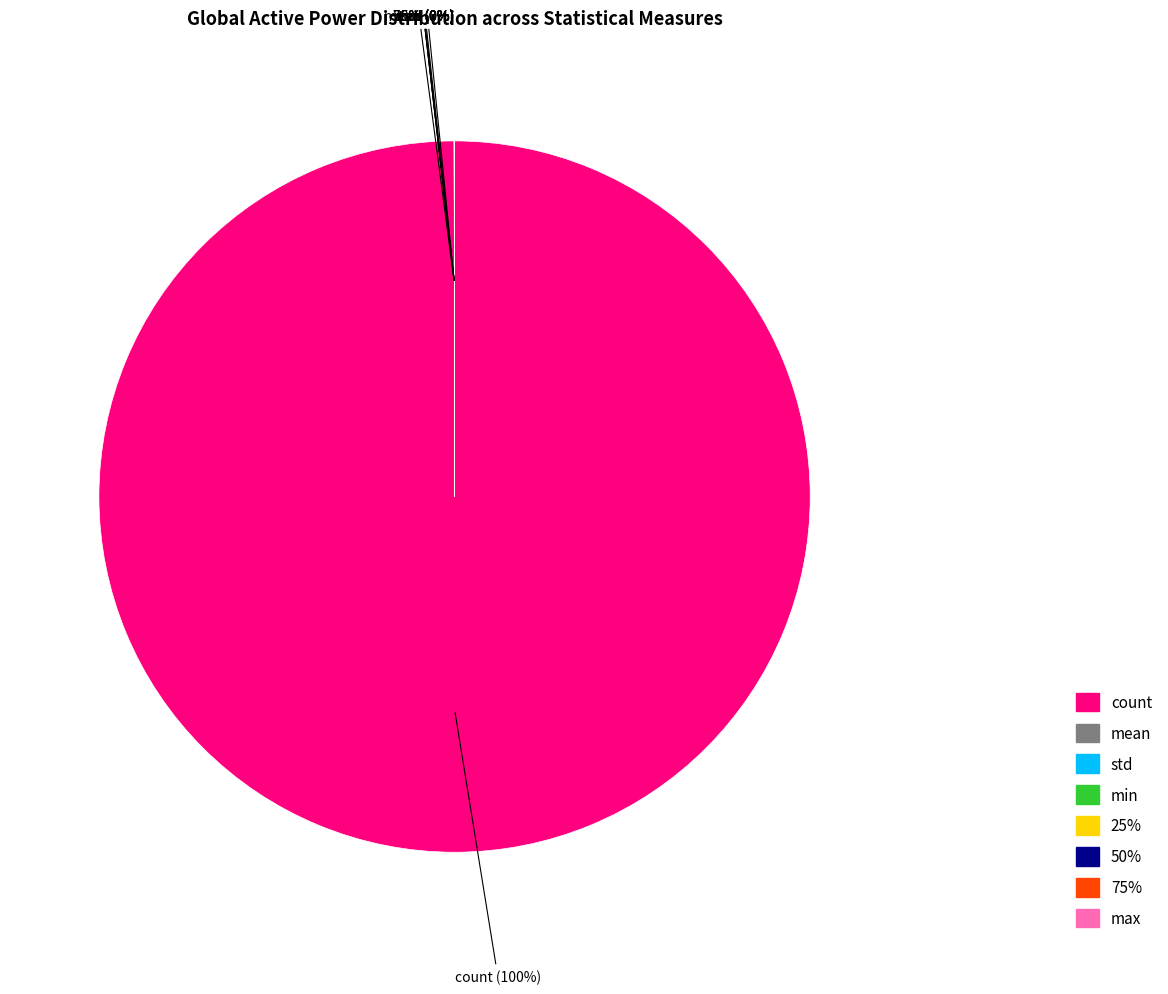

Rank the categories by value from lowest to highest.

min, 25%, 50%, std, mean, 75%, max, count